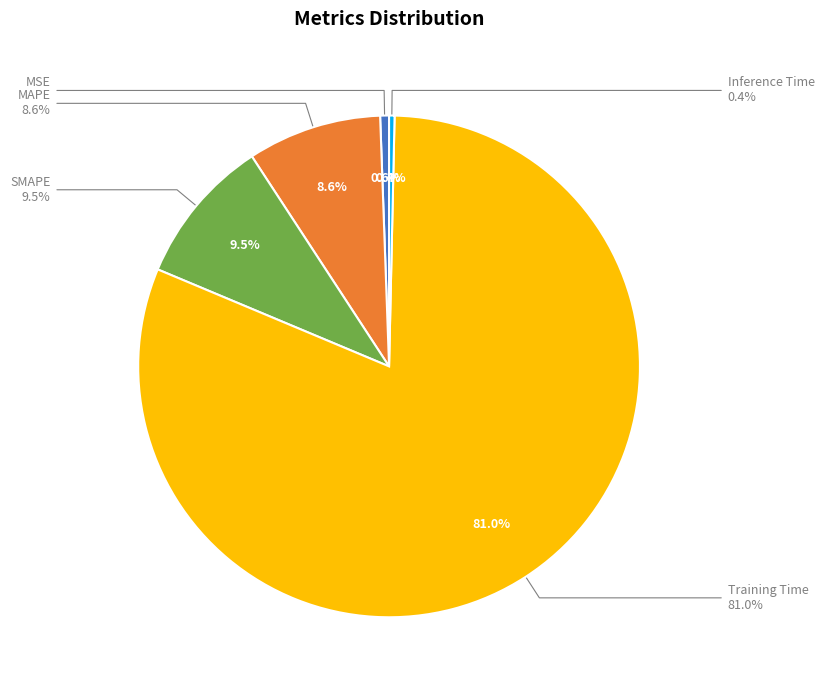

To the nearest percent, what is the average slice percentage?

20%